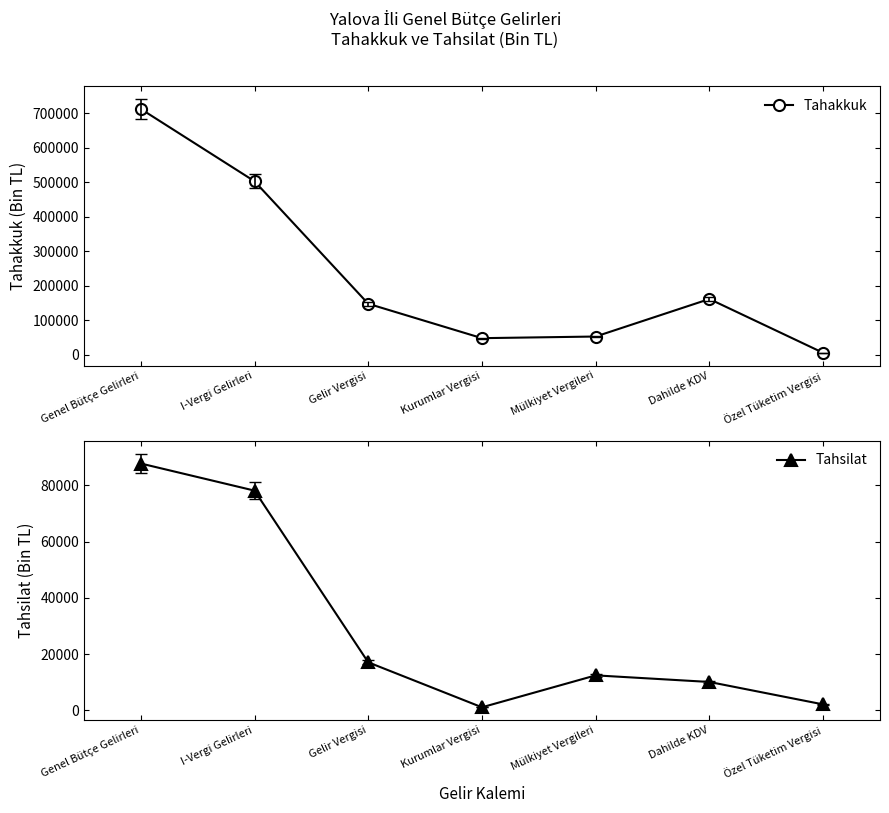

What is the highest value of the Tahakkuk series?

712646